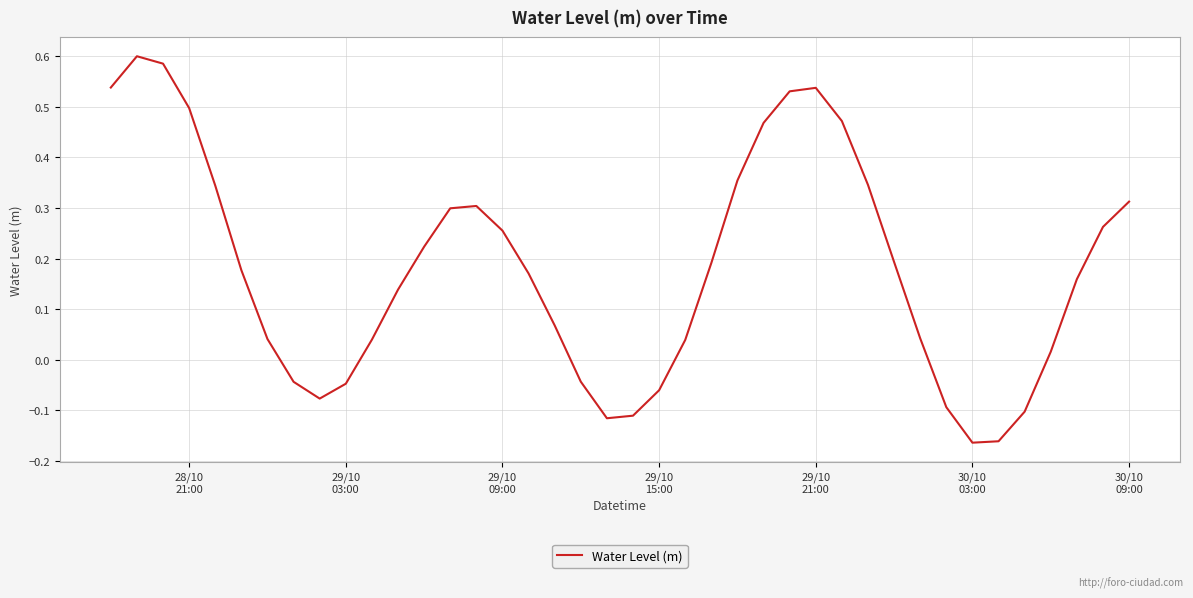

What is the difference between the maximum and minimum values?

0.8